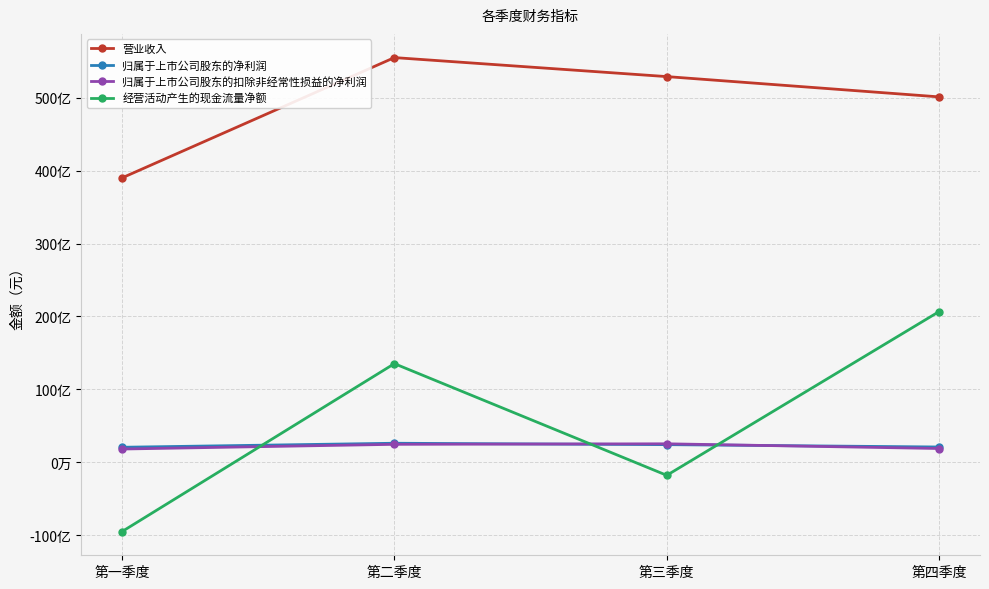

Does the chart have visible grid lines?

Yes